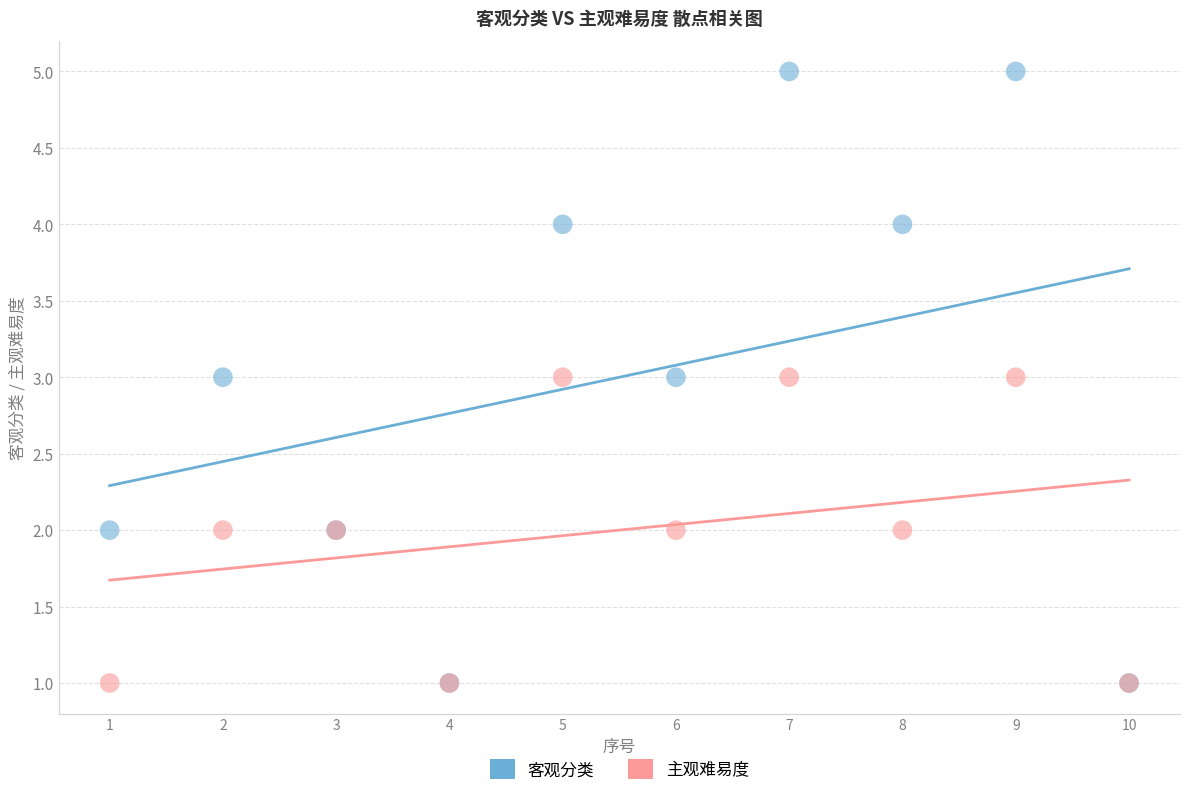

What are all the series names shown in the legend?

客观分类, 主观难易度